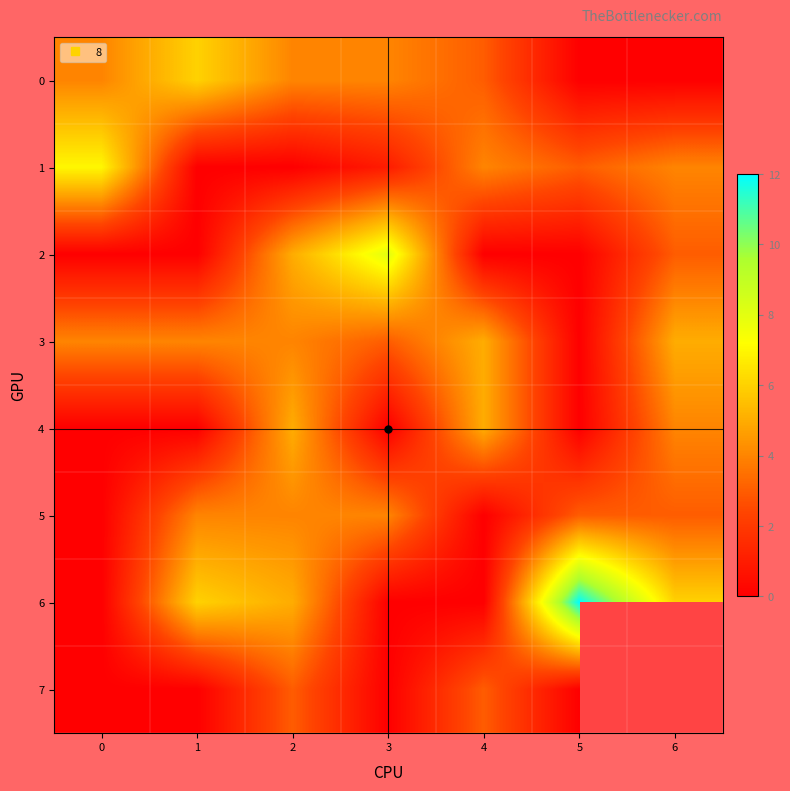

True or false: 2 has a value of 8.0 at 3.

True